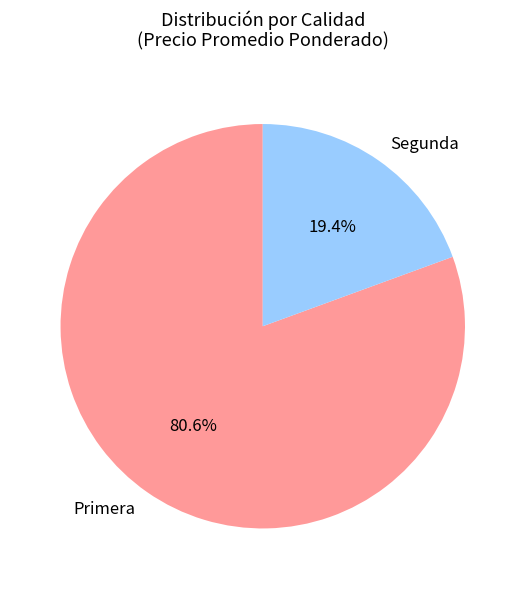

Between Primera and Segunda, which is larger?

Primera